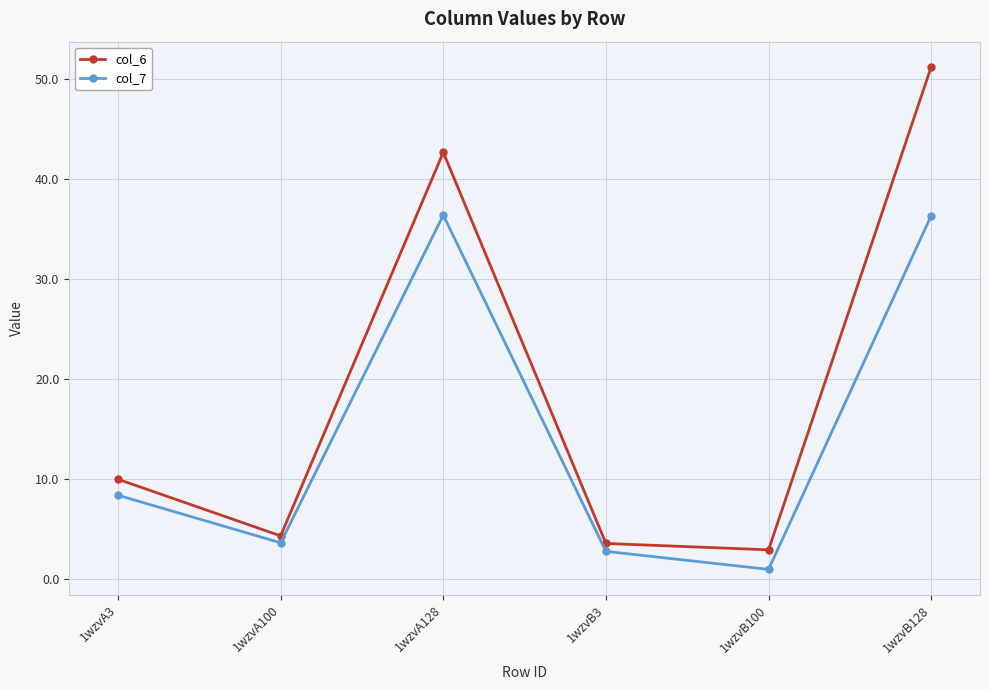

In col_6, how many points are lower than both neighbors (excluding endpoints)?

2